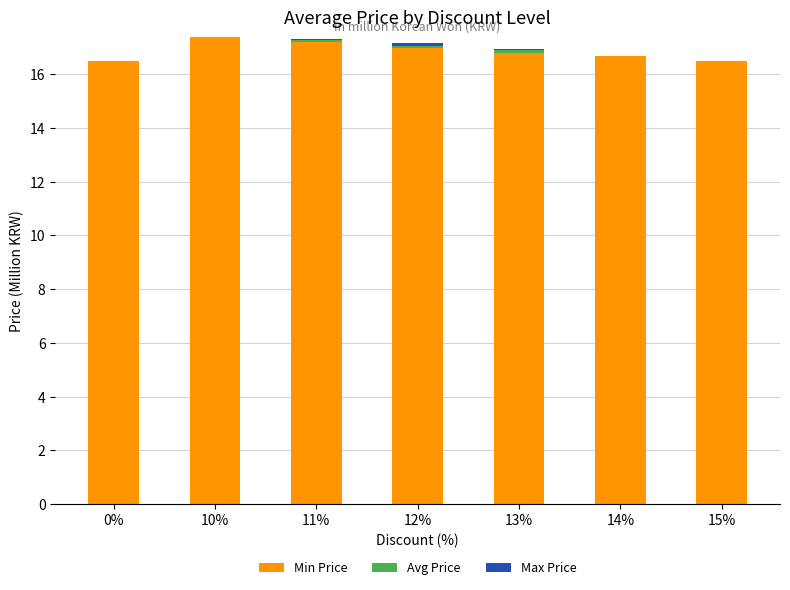

The Min Price series shows 16.5 at 0%. True or false?

True